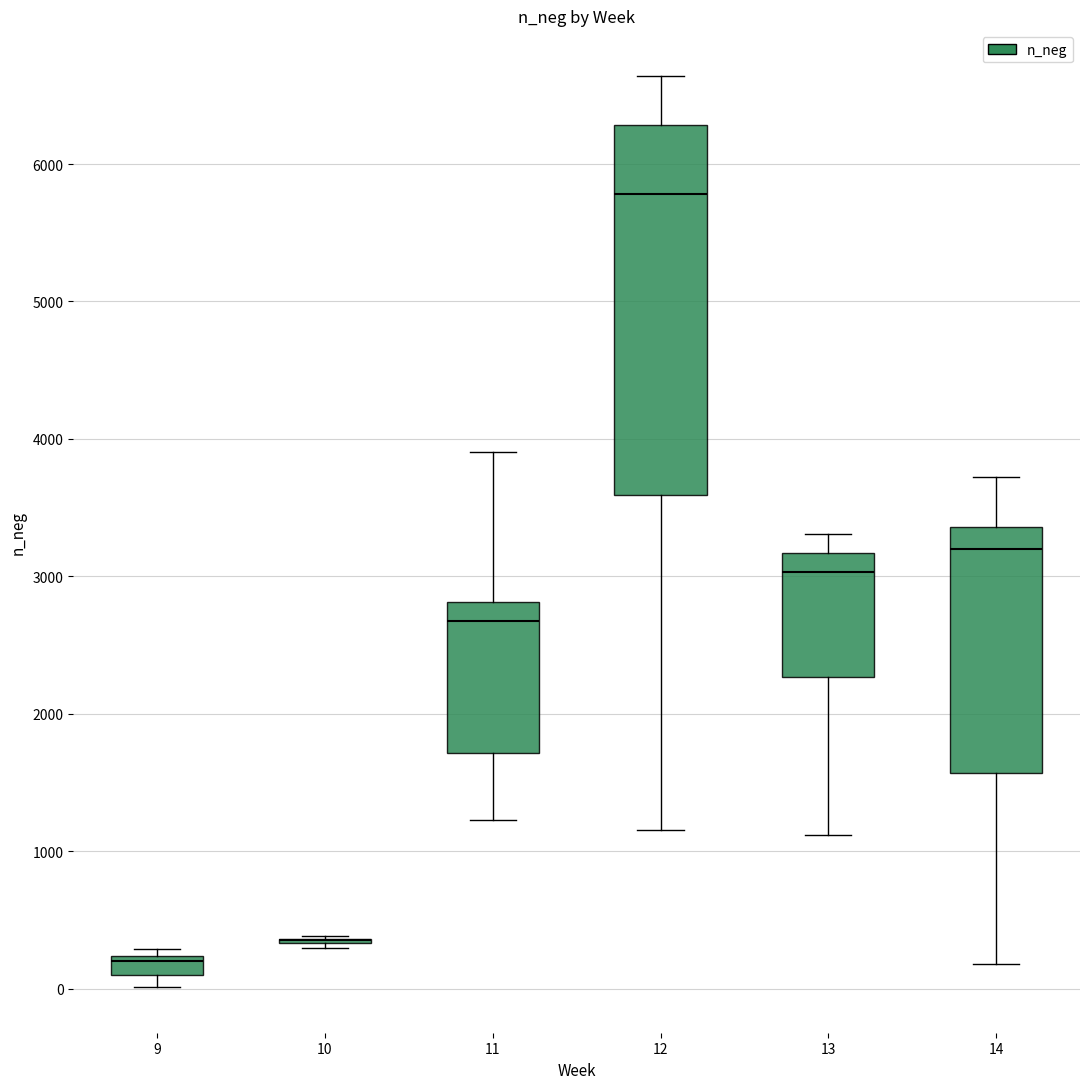

Comparing the boxes themselves (not the whiskers), which one is the tallest?

12